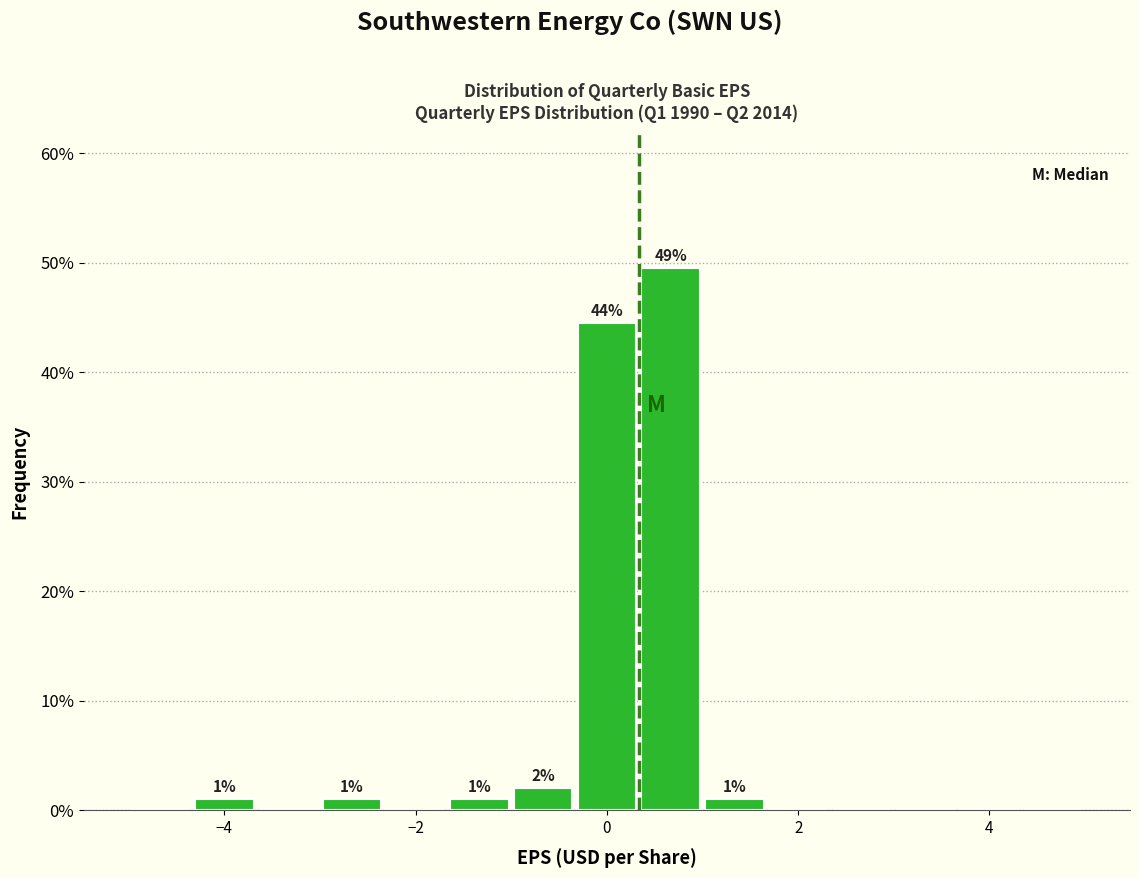

Around what value on the x-axis is the tallest bar? Give the approximate position of its centre, as read against the axis.

0.6